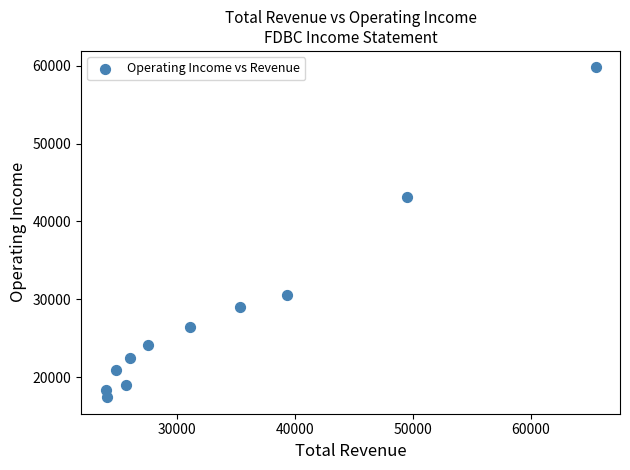

What is the average X value?

33864